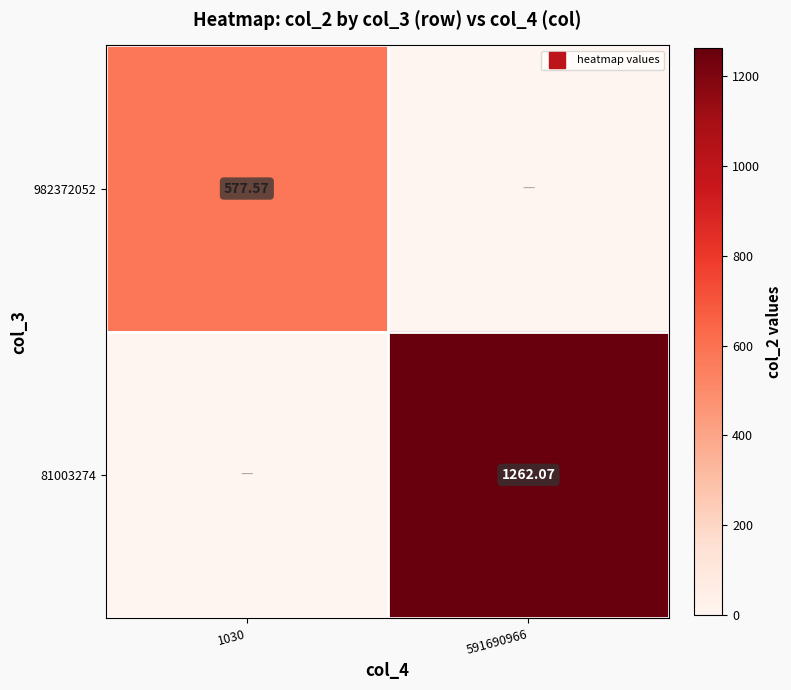

The 982372052 series shows 577.6 at 1030. True or false?

True